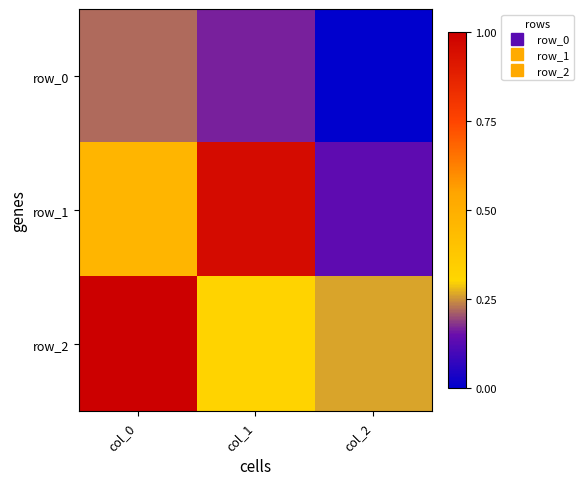

What is the greatest value displayed?

0.9